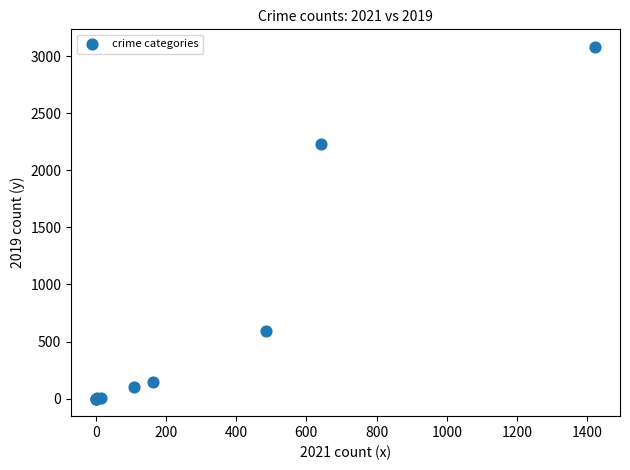

What Y value in the scatter plot is closest to 1540?

2230